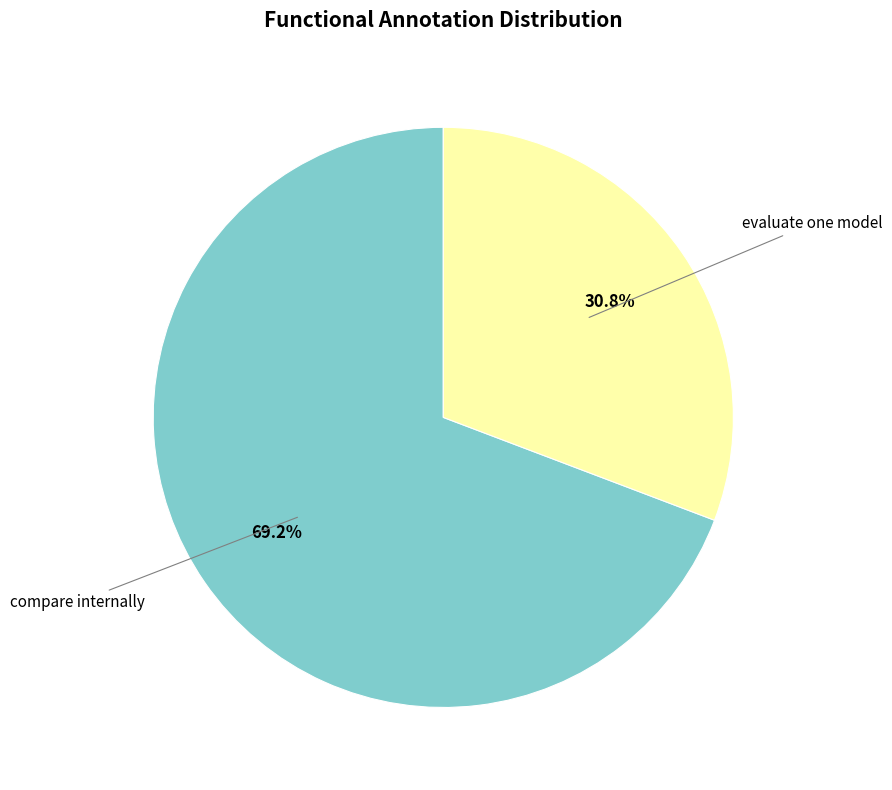

Is there any slice that represents more than half of the pie?

Yes